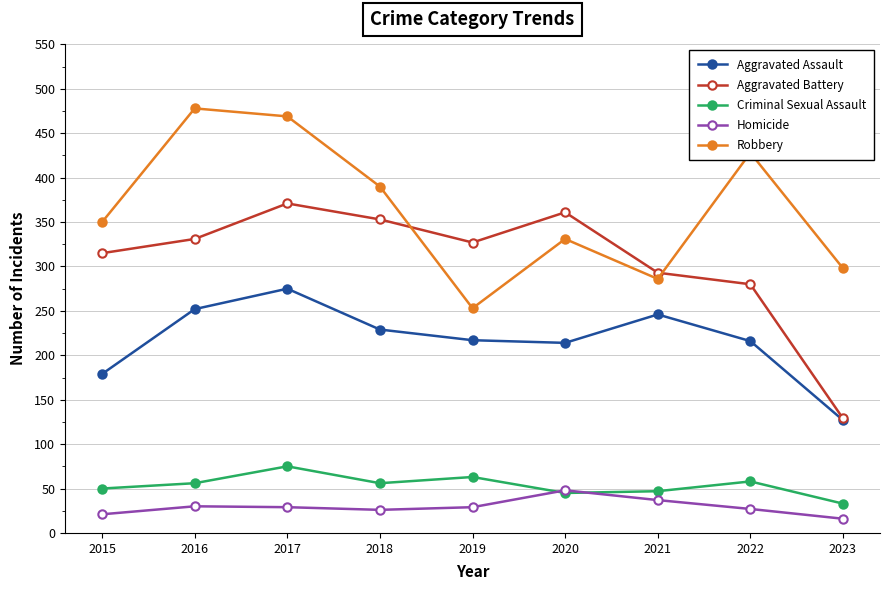

Rank the series by their maximum value, from lowest to highest.

Homicide, Criminal Sexual Assault, Aggravated Assault, Aggravated Battery, Robbery